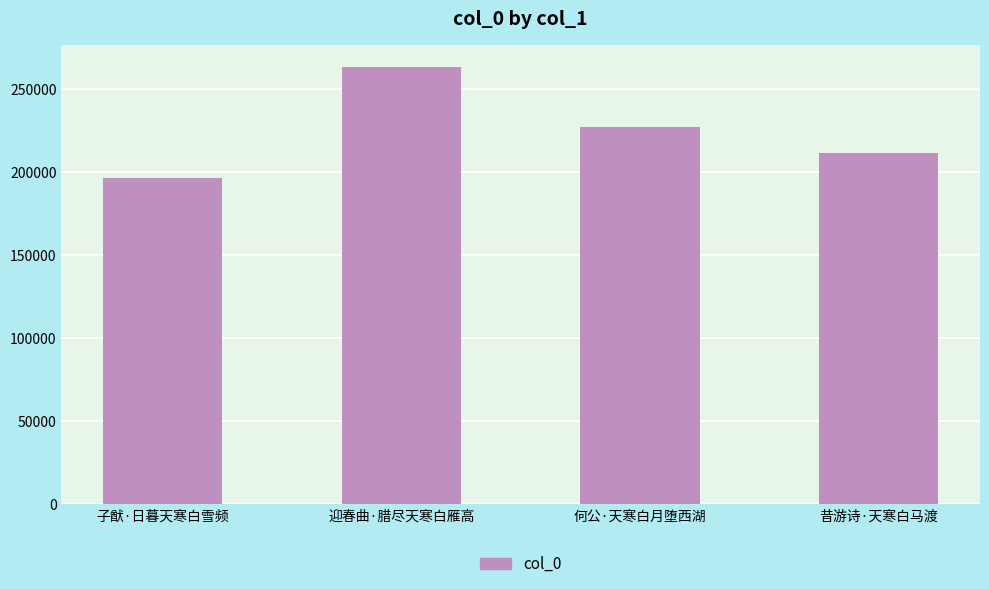

At which label does the data first exceed 226998?

迎春曲·腊尽天寒白雁高